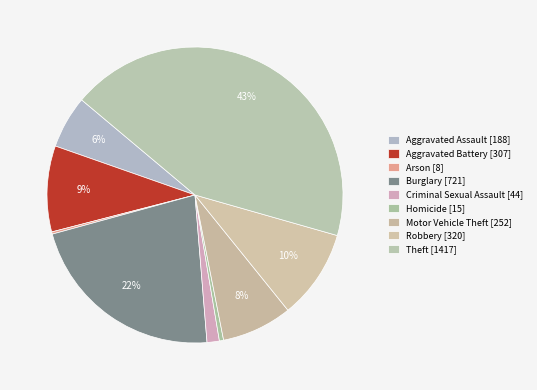

Which slice is the smallest?

Arson